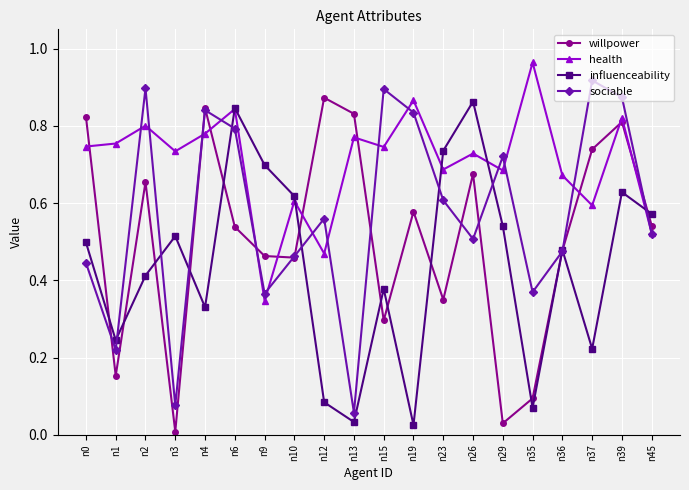

Which category has the highest value across all series?

n35